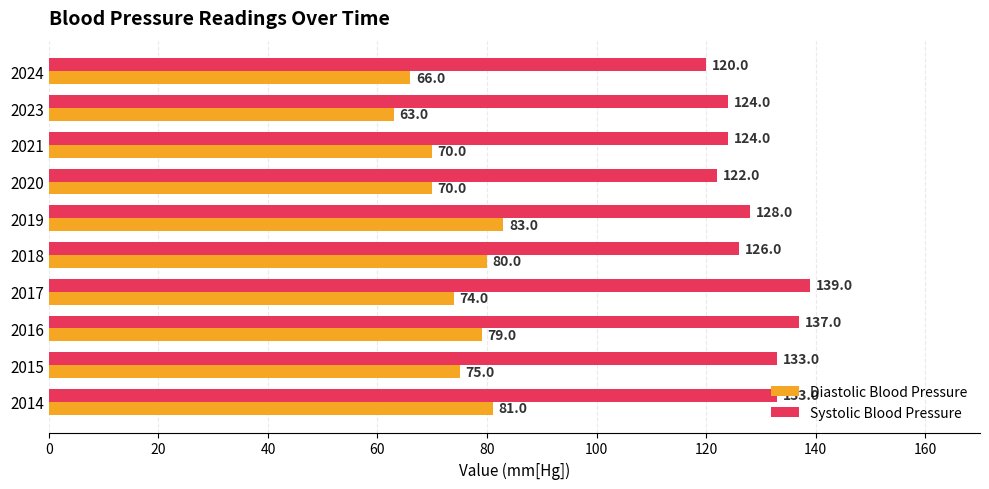

Between 2023 and 2024, which series saw the biggest shift?

Systolic Blood Pressure